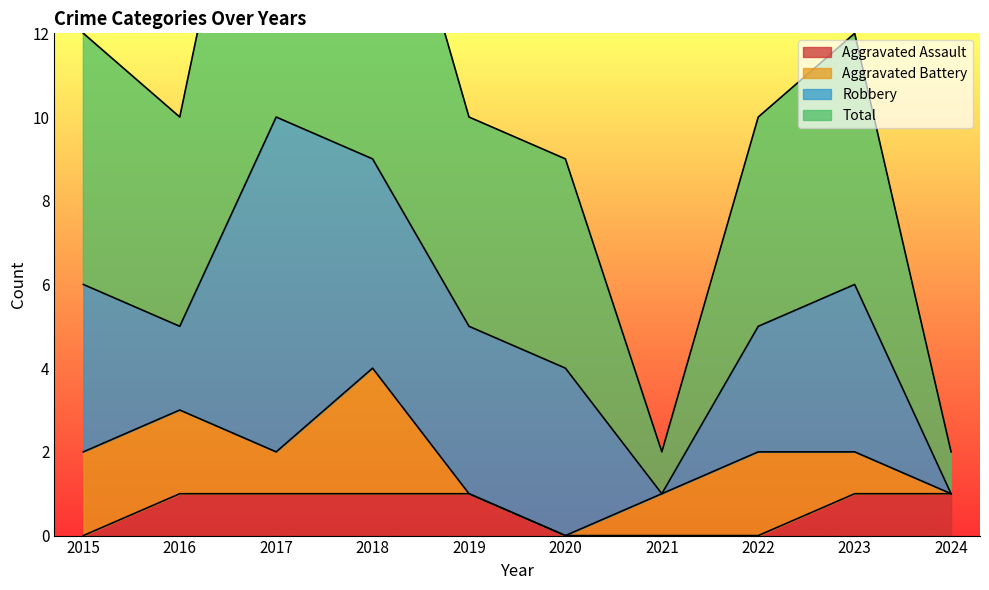

At which label does Total first exceed 10?

2015